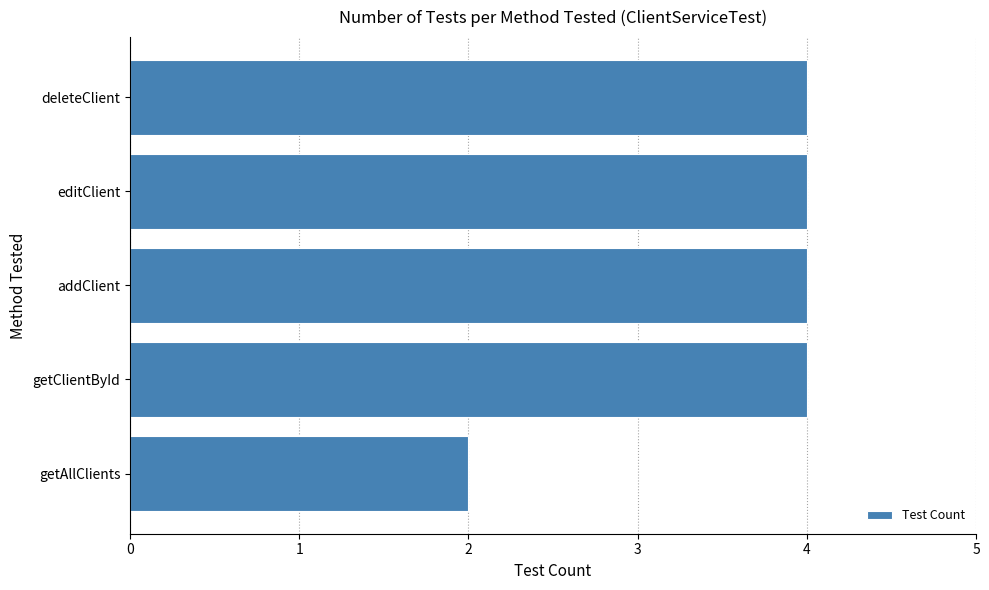

How many bars are there in total?

5